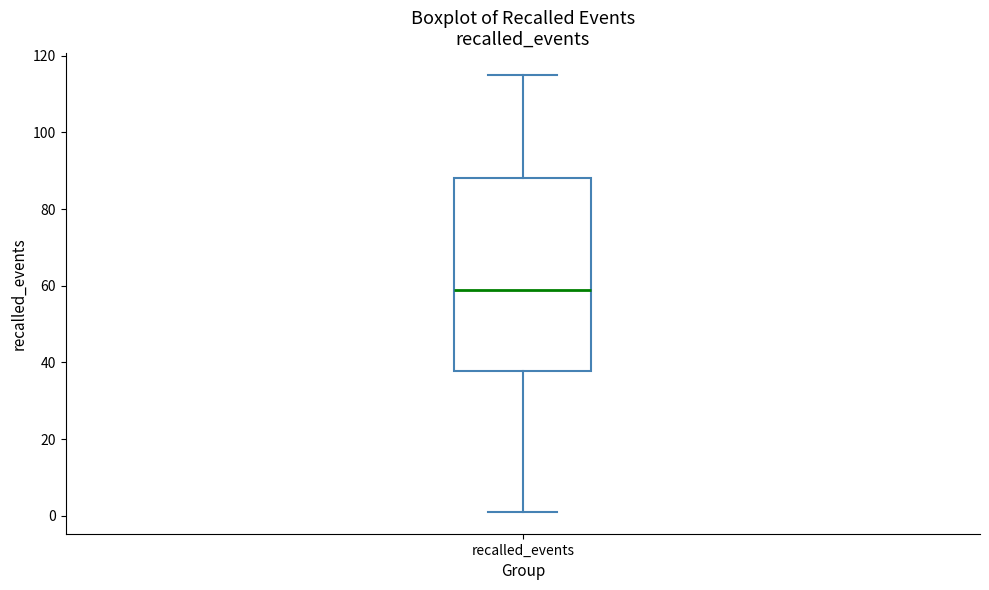

Where does the median line of the box for recalled_events sit on the y-axis? The values are not printed on the chart, so give them approximately, as read against the axis.

60